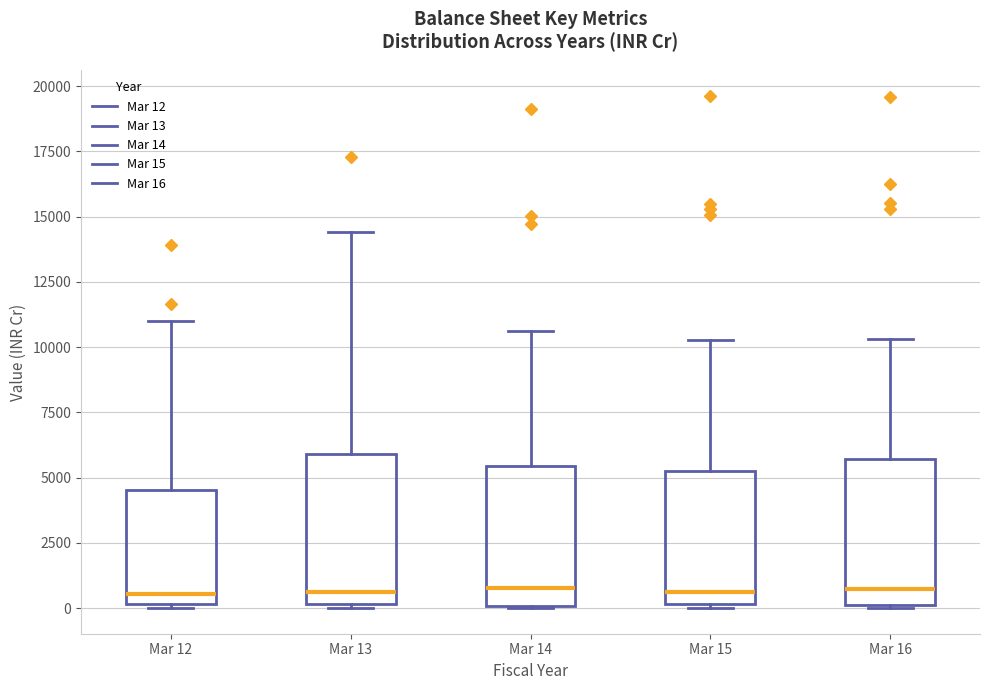

Reading left to right, transcribe this box plot: for each box, give where its median line is, the range the box spans, and where its two whiskers end, as read against the y-axis. The values are not printed on the chart, so give them approximately, as read against the axis.

Mar 12: median 500, box 0 to 4500, whiskers 0 (just below the box's lower edge) to 11000
Mar 13: median 500, box 0 to 6000, whiskers 0 to 14500
Mar 14: median 1000, box 0 to 5500, whiskers 0 to 10500
Mar 15: median 500, box 0 to 5500, whiskers 0 (just below the box's lower edge) to 10500
Mar 16: median 500, box 0 to 5500, whiskers 0 to 10500